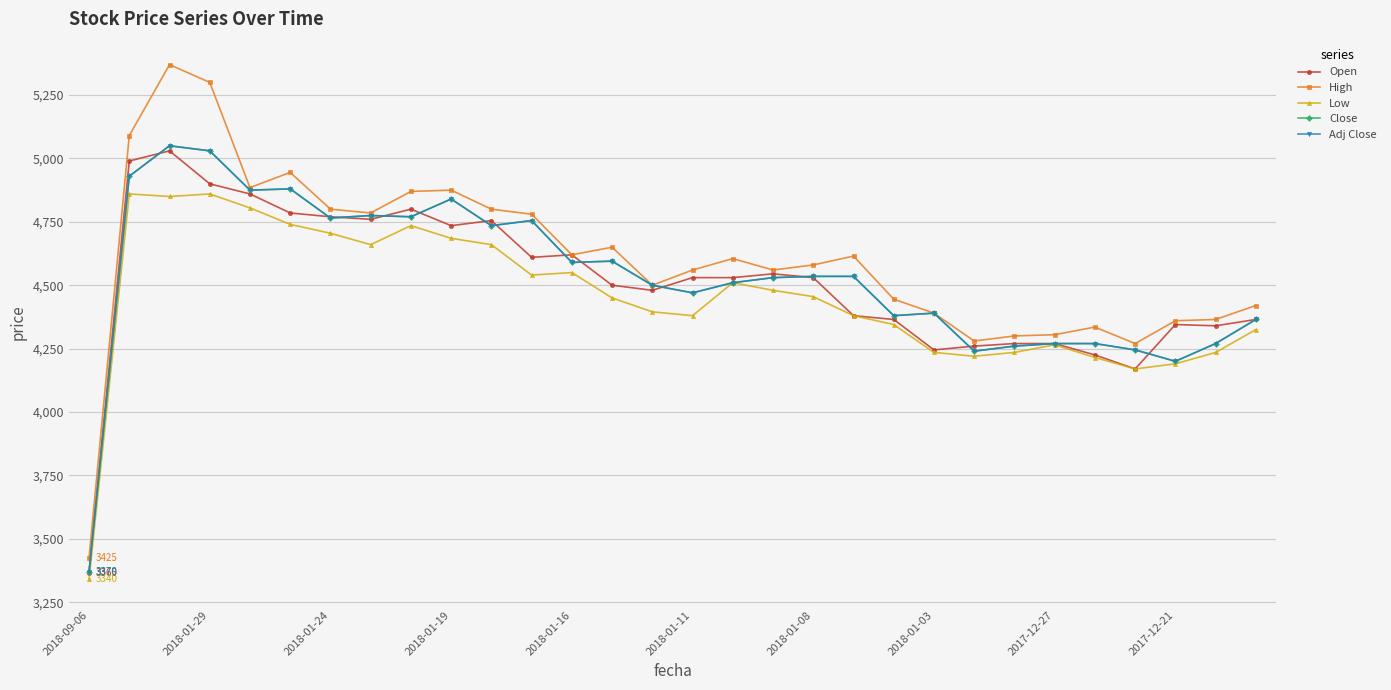

What are all the series names shown in the legend?

Open, High, Low, Close, Adj Close